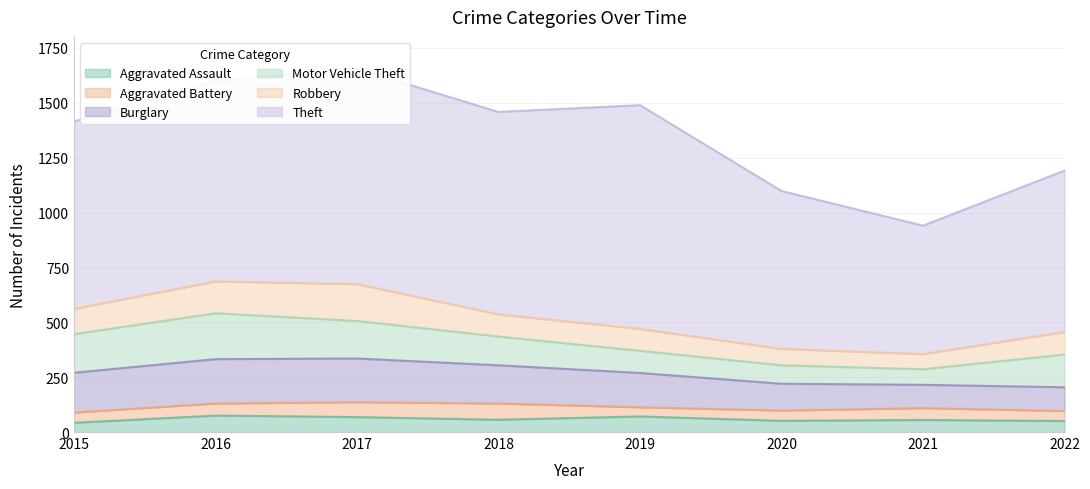

True or false: Aggravated Battery and Burglary cross at least once.

False